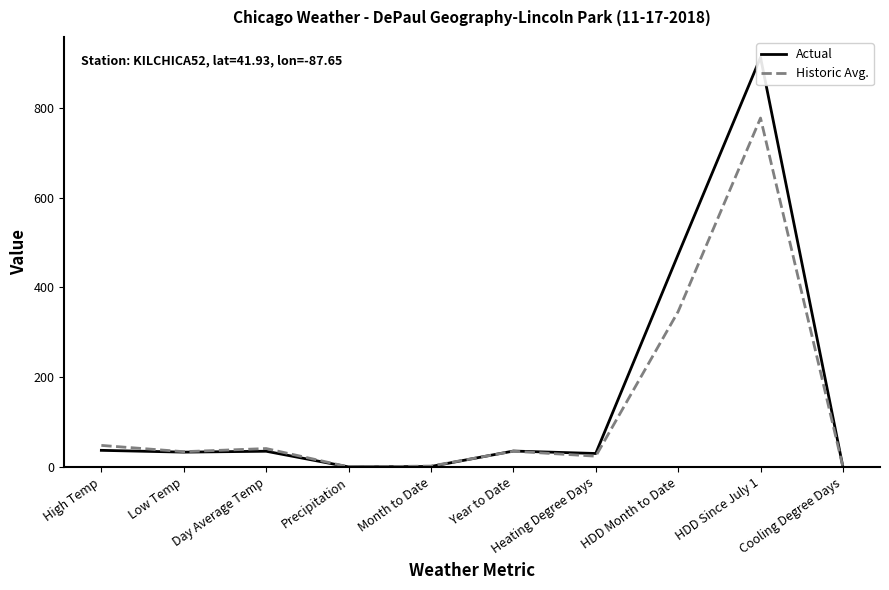

Rank the series by their maximum value, from lowest to highest.

Historic Avg., Actual